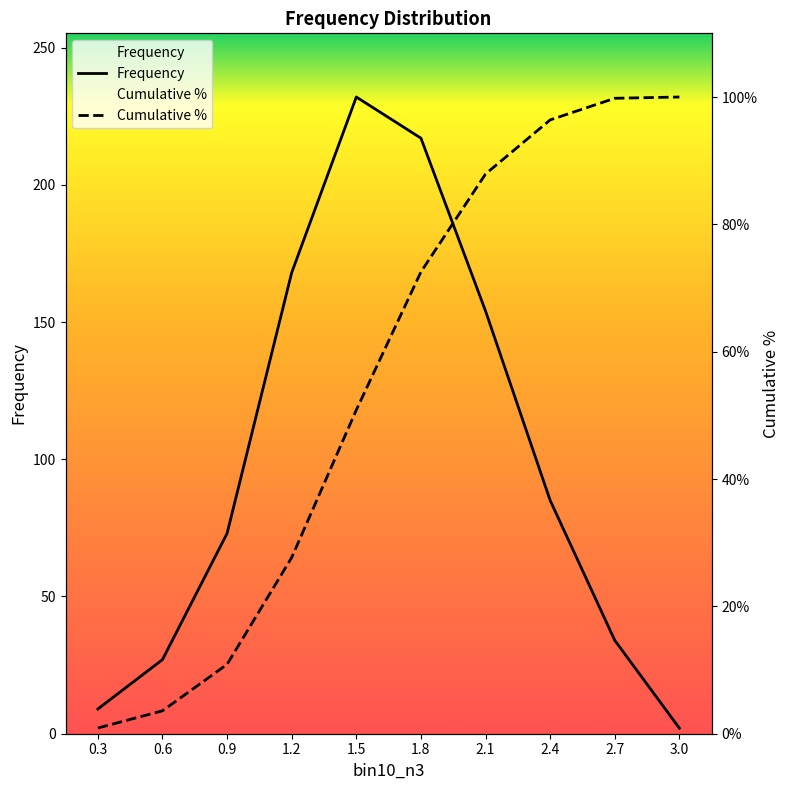

Where does the Frequency series first go above 85?

1.2